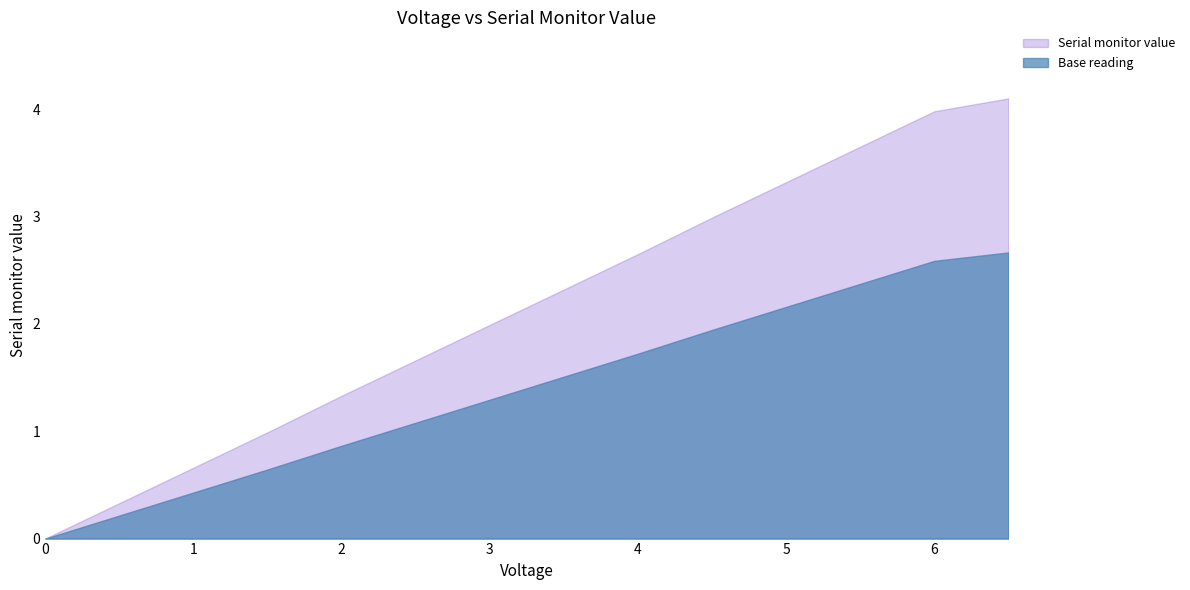

What is the difference between the second highest and minimum values?

4.0